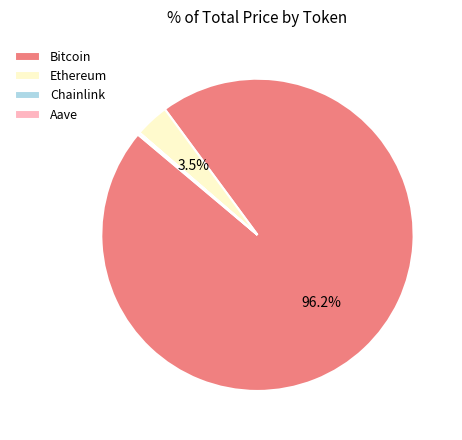

Which slice represents more than half of the pie?

Bitcoin